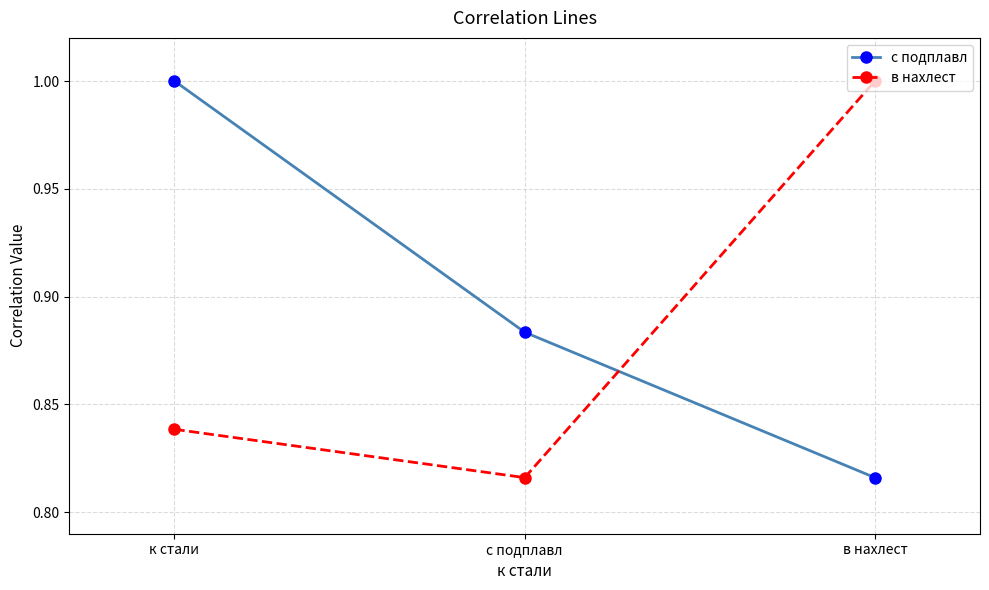

The в нахлест series shows 0.3 at к стали. True or false?

False